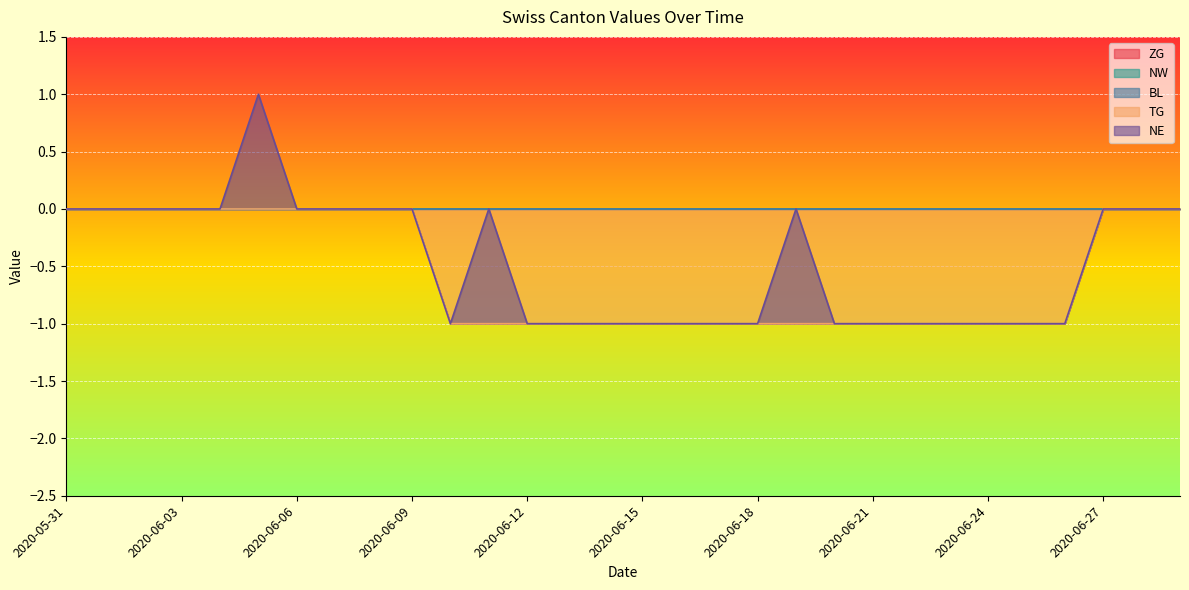

What is the spread (max minus min) of values at 2020-06-05?

1